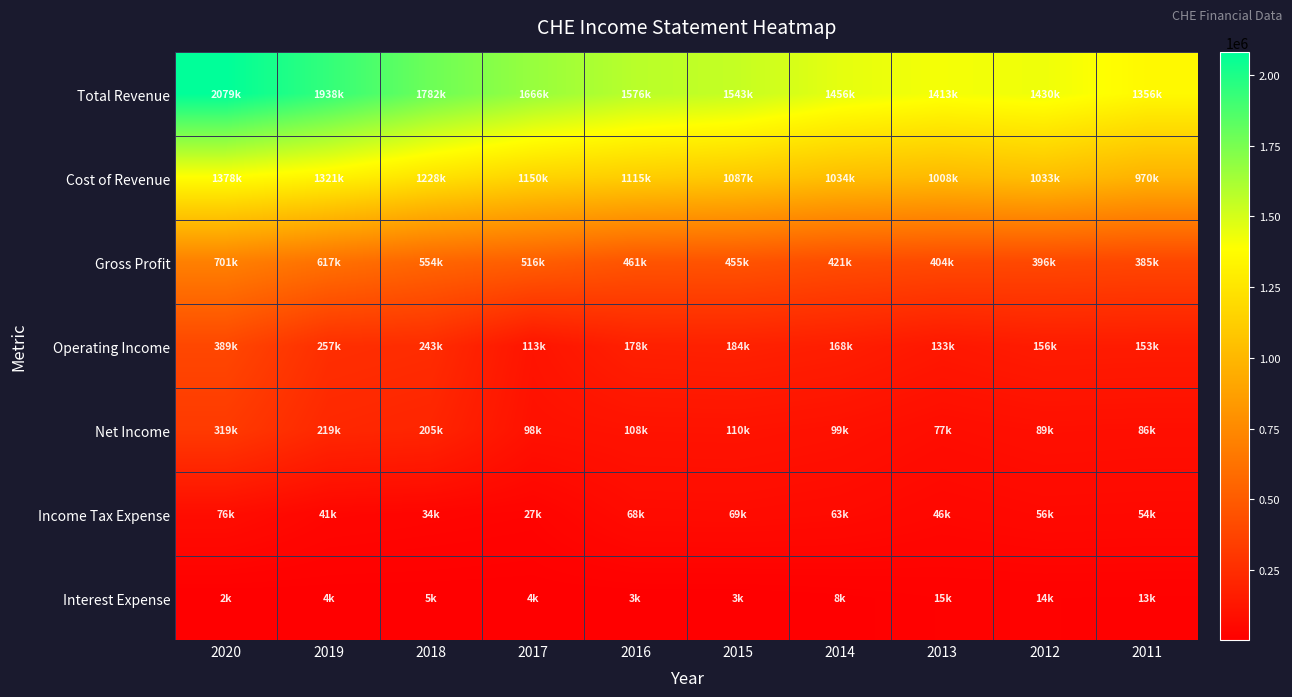

Reading right to left, extract all data points from this chart.

Total Revenue: 2011=1356000	2012=1430000	2013=1413300	2014=1456300	2015=1543400	2016=1576900	2017=1666700	2018=1782600	2019=1938600	2020=2079600
Cost of Revenue: 2011=970500	2012=1033300	2013=1008800	2014=1034700	2015=1087600	2016=1115400	2017=1150500	2018=1228600	2019=1321100	2020=1378200
Gross Profit: 2011=385500	2012=396700	2013=404500	2014=421600	2015=455800	2016=461500	2017=516200	2018=554000	2019=617400	2020=701400
Operating Income: 2011=153700	2012=156400	2013=133400	2014=168400	2015=184500	2016=178700	2017=113000	2018=243600	2019=257400	2020=389700
Net Income: 2011=86000	2012=89300	2013=77200	2014=99300	2015=110300	2016=108700	2017=98200	2018=205500	2019=219900	2020=319500
Income Tax Expense: 2011=54600	2012=56500	2013=46600	2014=63400	2015=69900	2016=68300	2017=27000	2018=34100	2019=41700	2020=76500
Interest Expense: 2011=13900	2012=14700	2013=15000	2014=8200	2015=3600	2016=3700	2017=4300	2018=5000	2019=4500	2020=2400